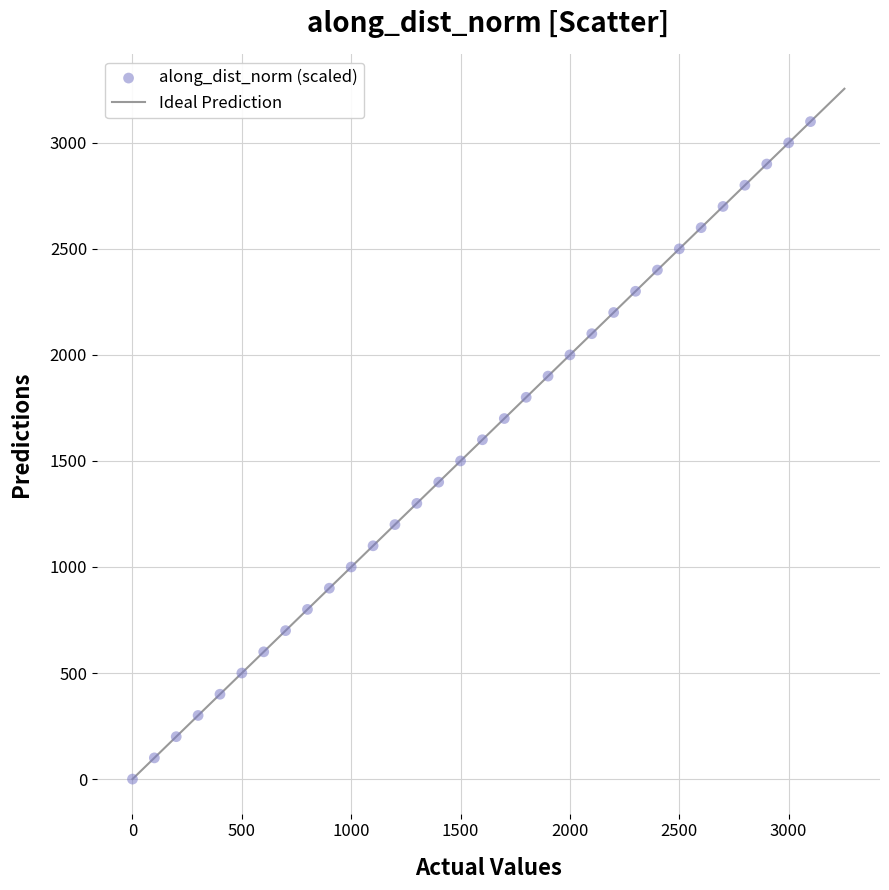

What is the range of X values (max minus min)?

3099.9